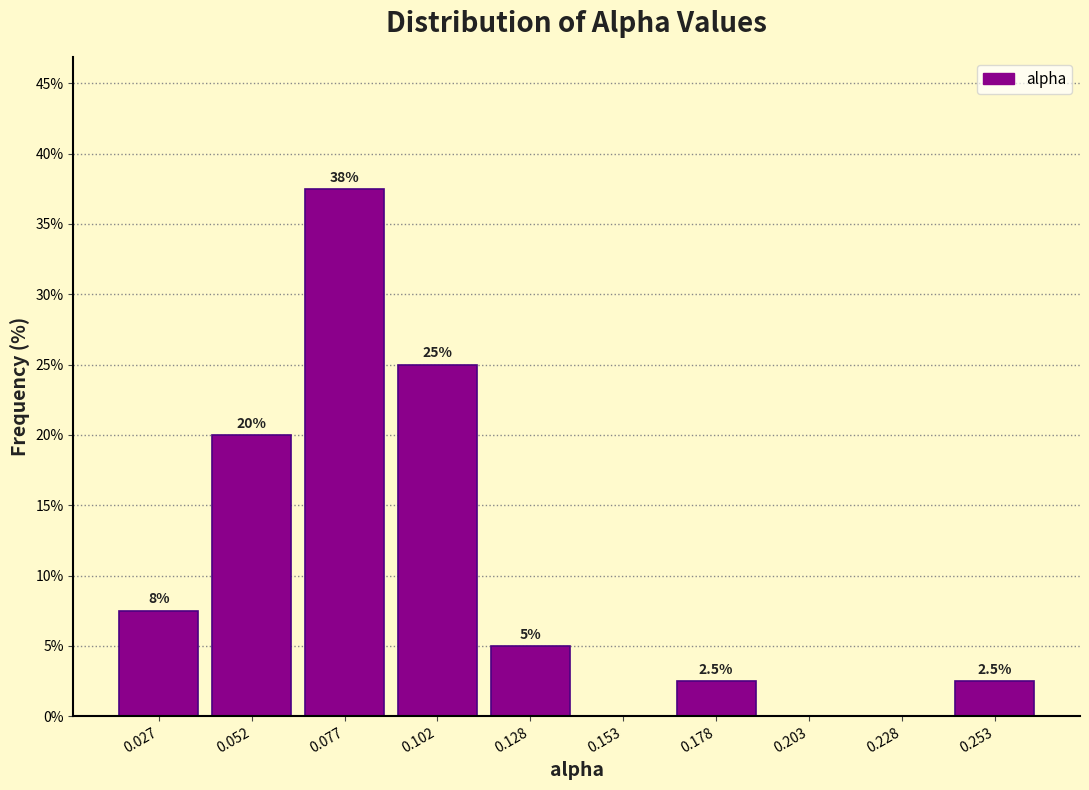

Over which range of the x-axis is the bar tallest?

0.065 to 0.090